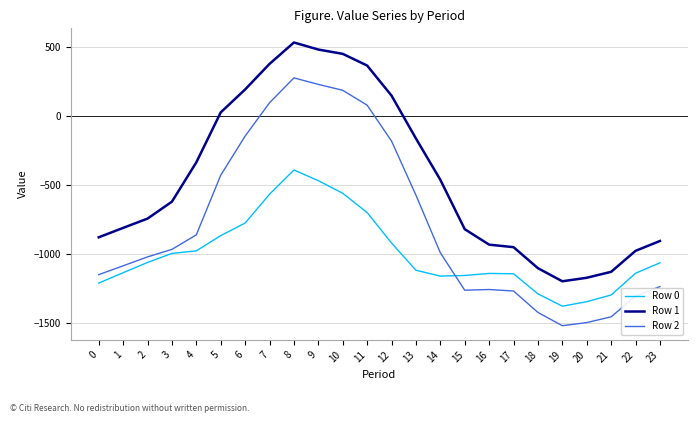

What is the spread (max minus min) of values at 20?

325.3